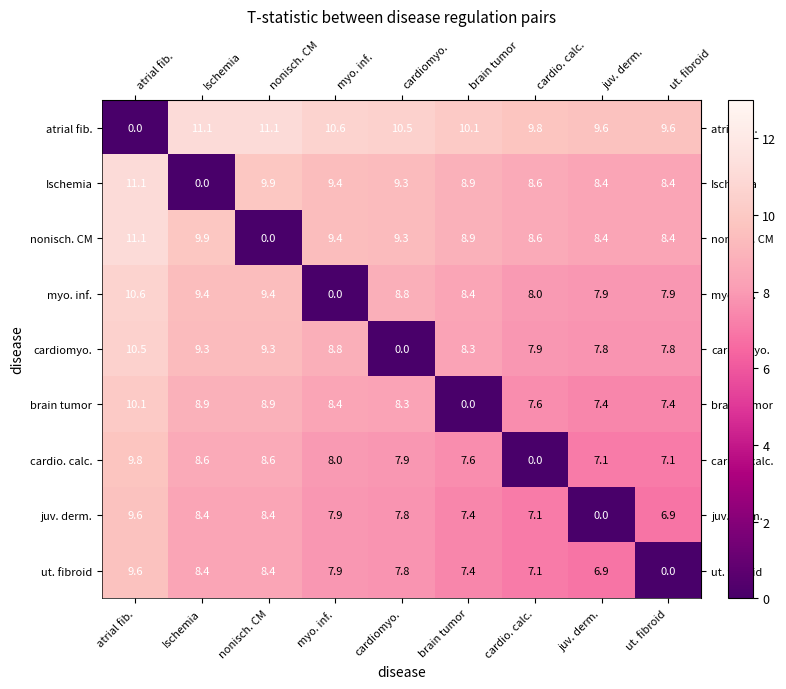

The value of cardiomyo. at cardio. calc. is 7.9. True or false?

True